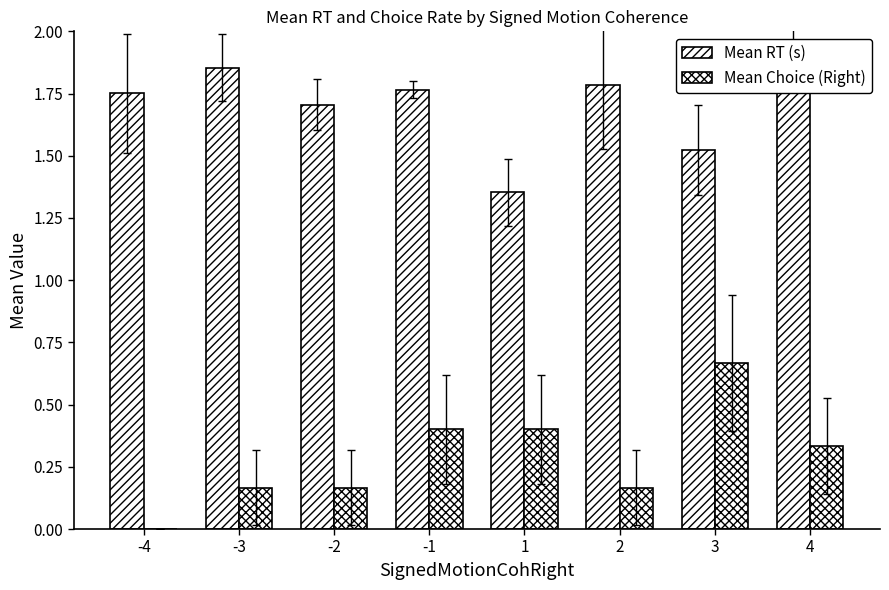

Rank the series by their maximum value, from highest to lowest.

Mean RT (s), Mean Choice (Right)